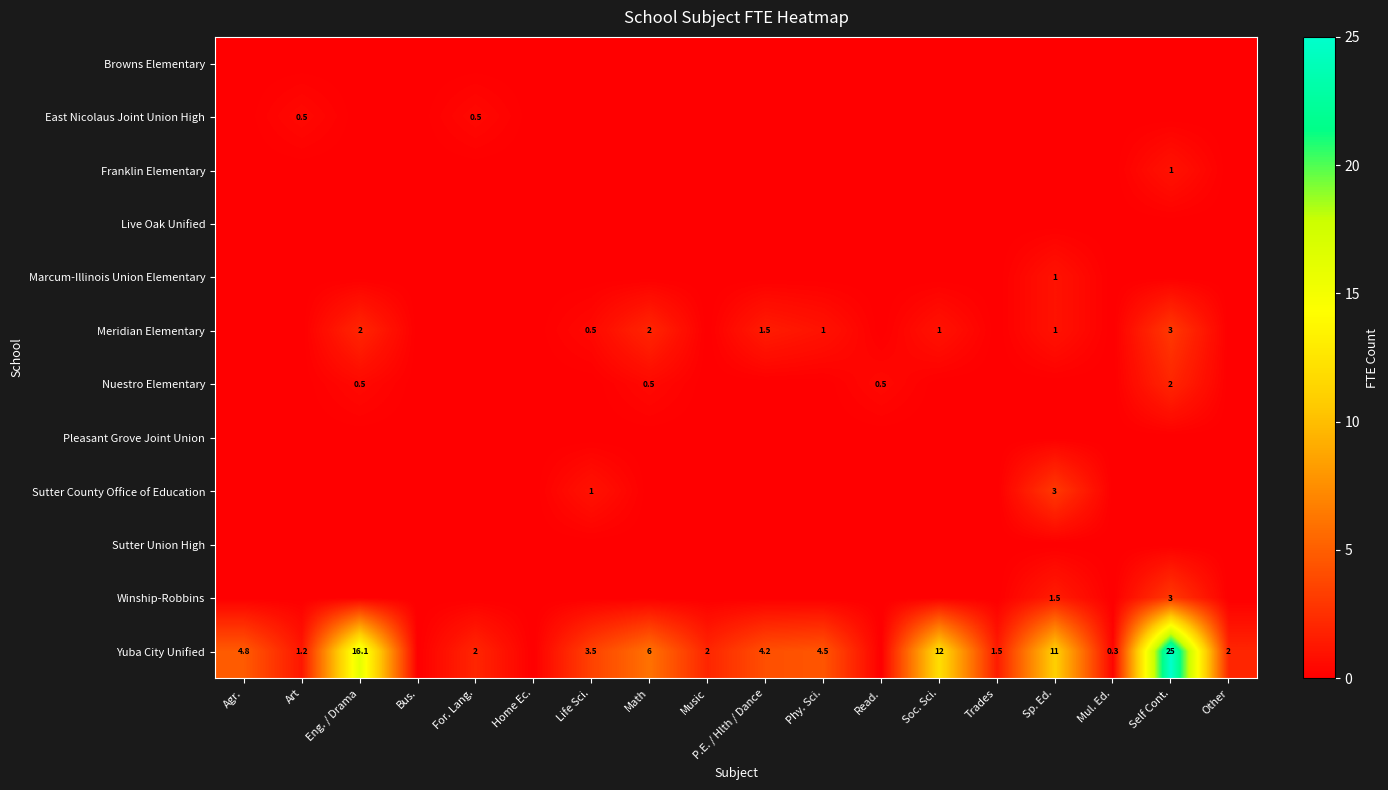

What is the spread (max minus min) of values at Eng. / Drama?

16.1